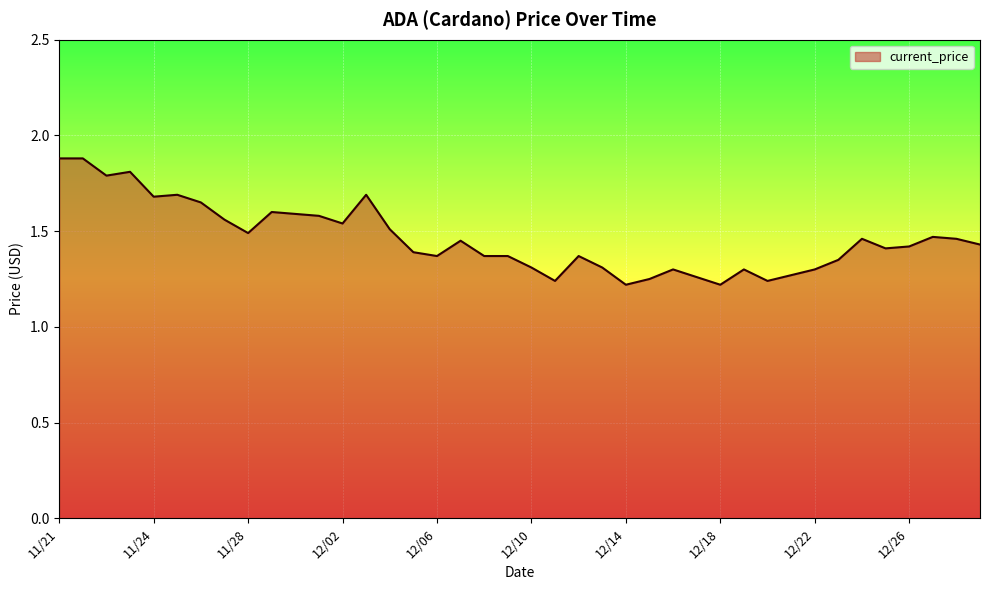

What is the difference between the maximum and minimum values?

0.7